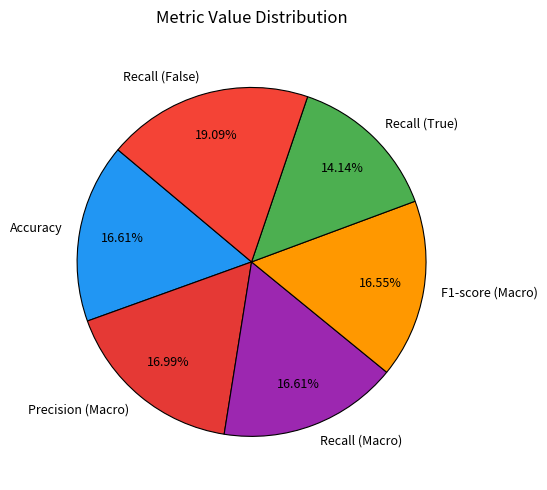

Which category has the smallest portion of the pie?

Recall (True)